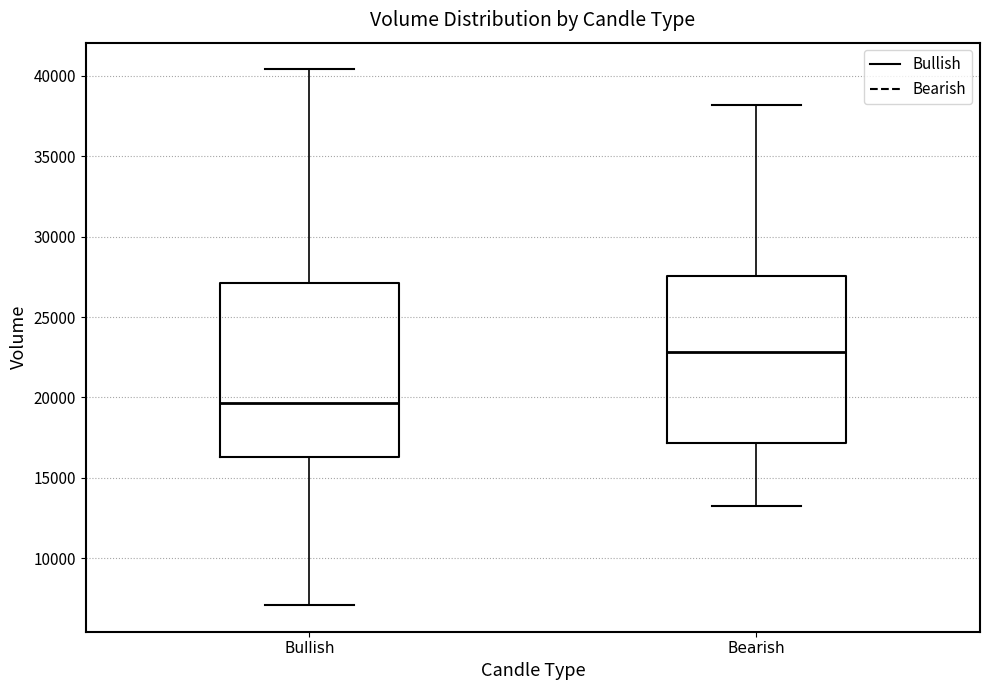

Which box's median line is the lowest?

Bullish